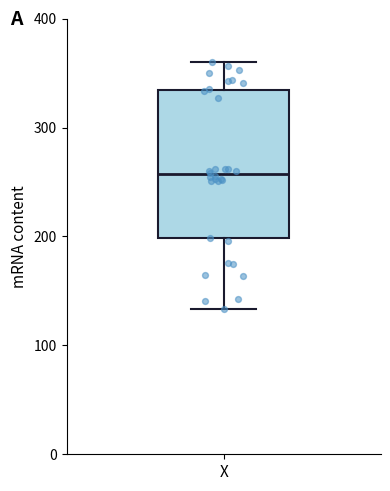

Read this box plot against the y-axis: the position of the median line, the range covered by the box, and the ends of both whiskers. The values are not printed on the chart, so give them approximately, as read against the axis.

median 260, box 200 to 330, whiskers 130 to 360